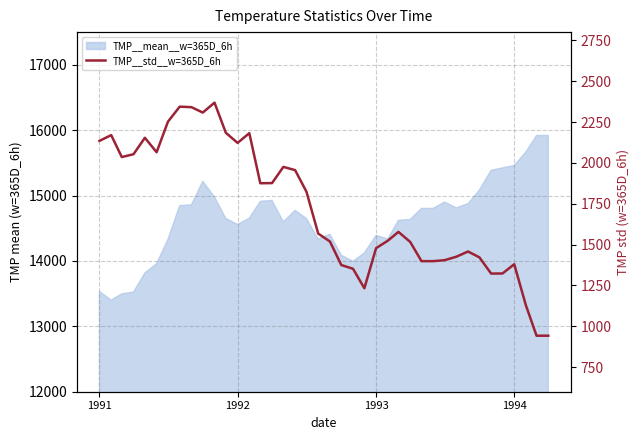

How many values are below 1577?

20